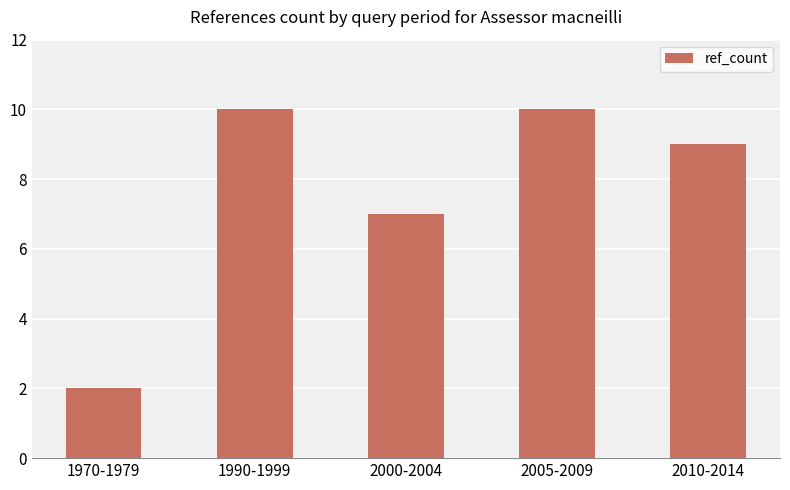

What is the approximate value at 1970-1979?

2